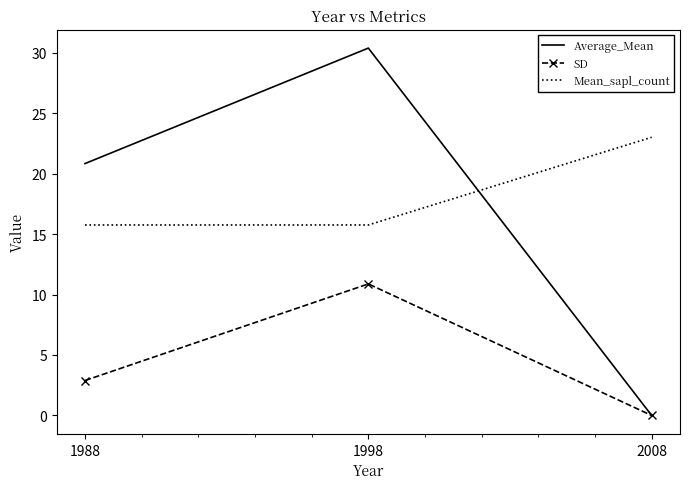

Is it true that Average_Mean equals 20.8 at 1988?

True